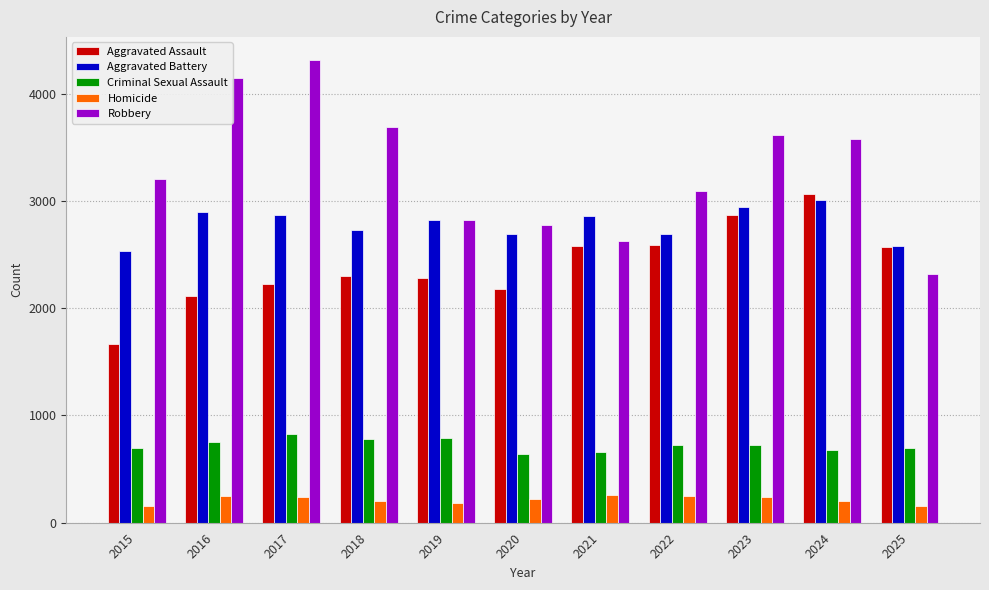

Which series has the largest total across all categories?

Robbery